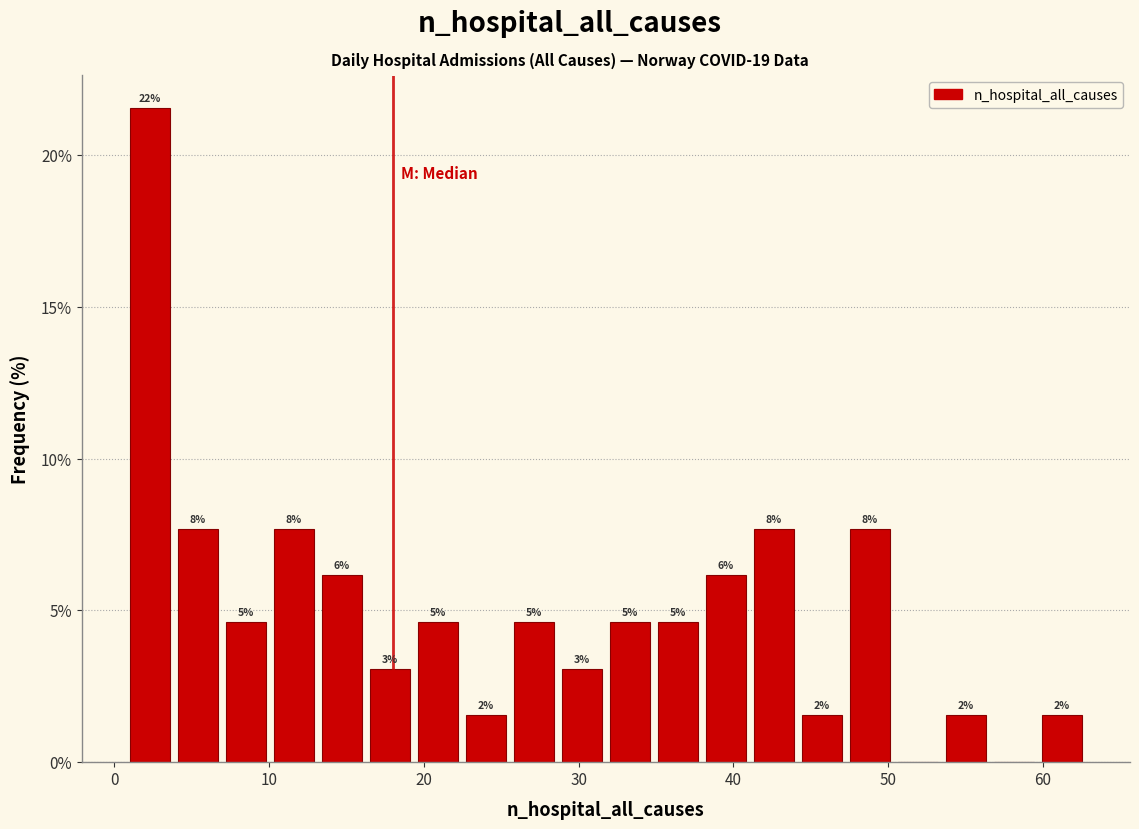

Around what value on the x-axis is the tallest bar? Give the approximate position of its centre, as read against the axis.

2